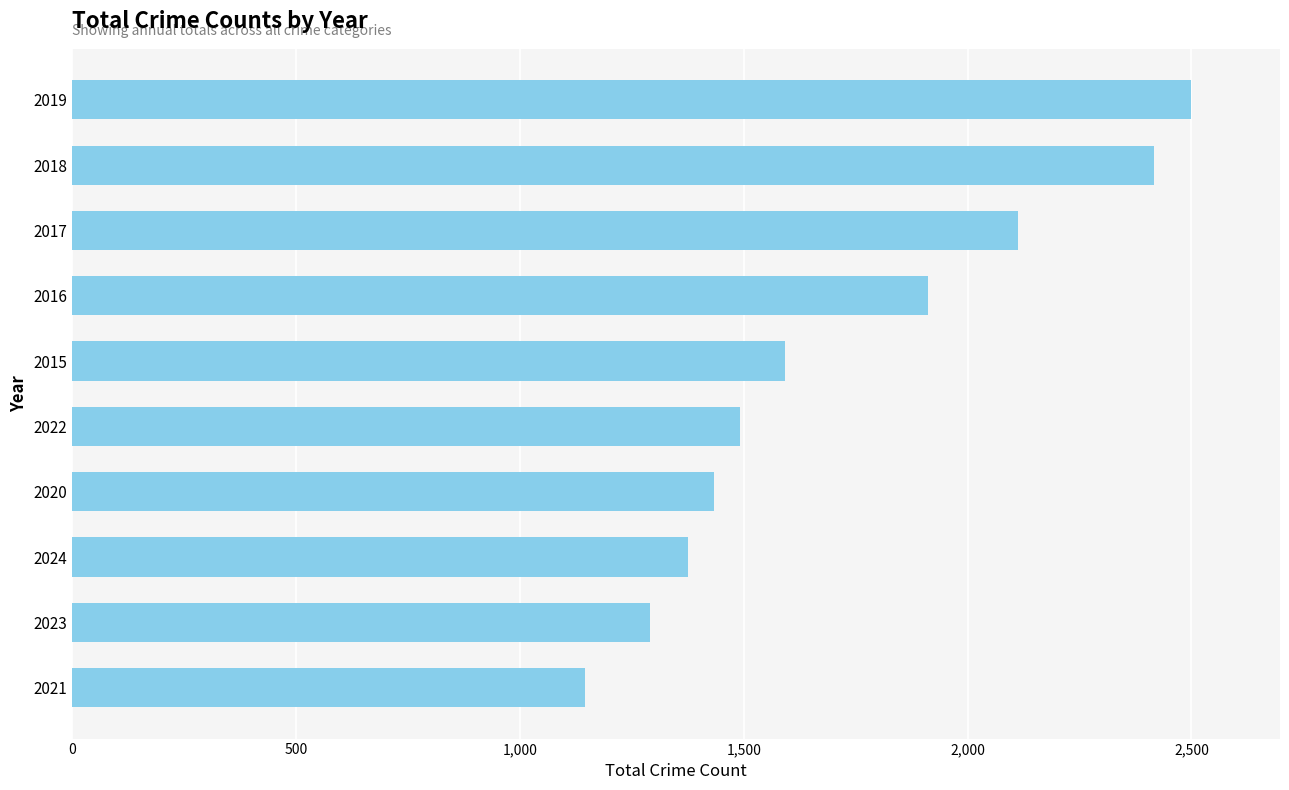

Rank the categories by value from highest to lowest.

2019, 2018, 2017, 2016, 2015, 2022, 2020, 2024, 2023, 2021